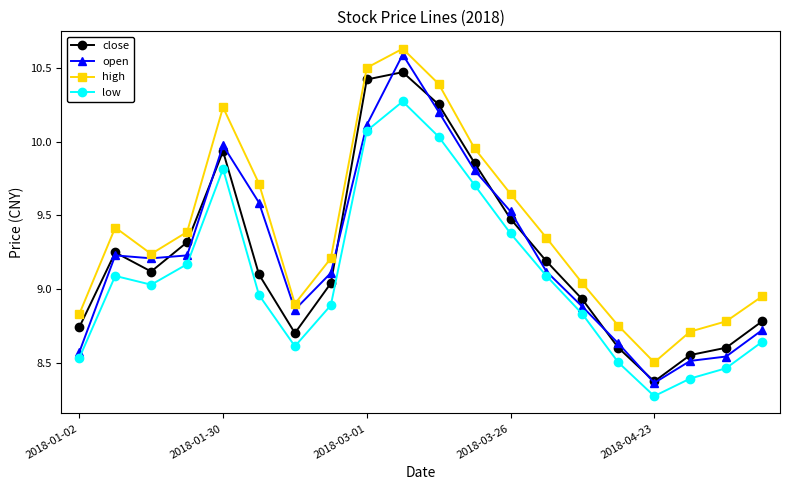

Which series has the largest total across all categories?

high